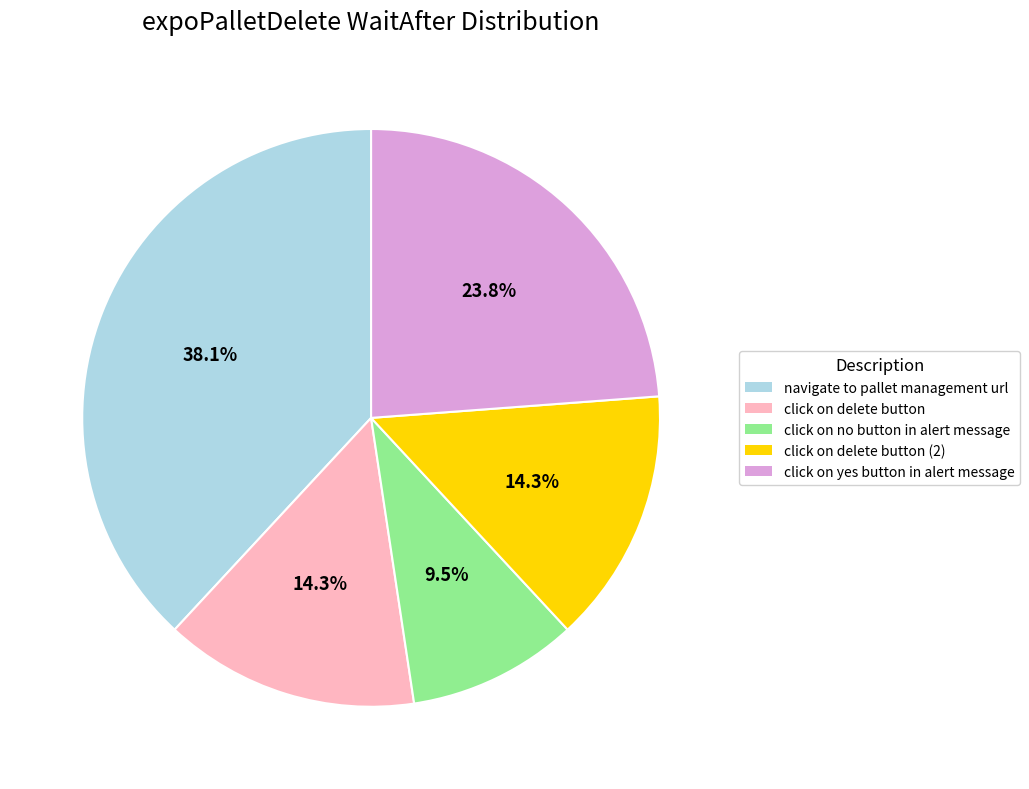

Is there any slice that represents more than half of the pie?

No